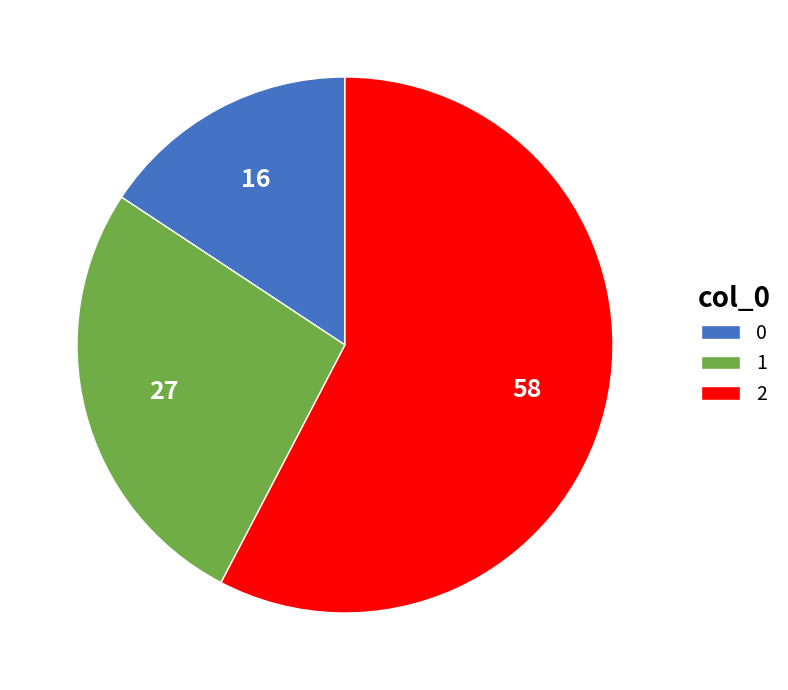

Count the number of slices in the pie.

3